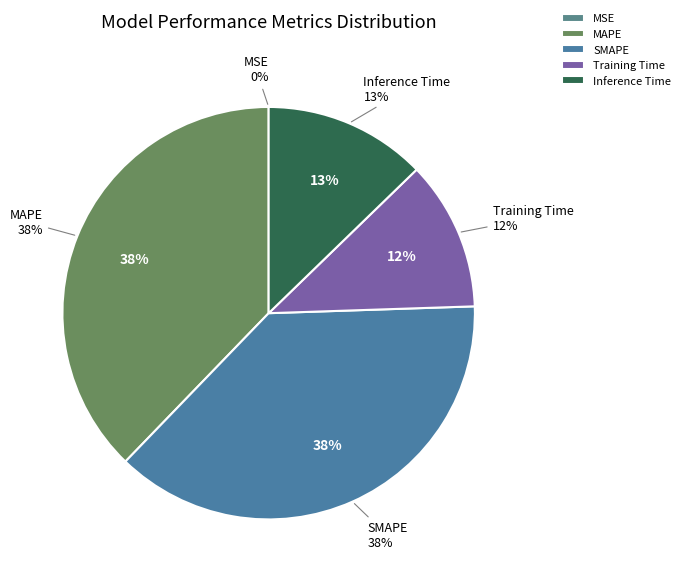

Rank the categories by value from lowest to highest.

MSE, Training Time, Inference Time, SMAPE, MAPE